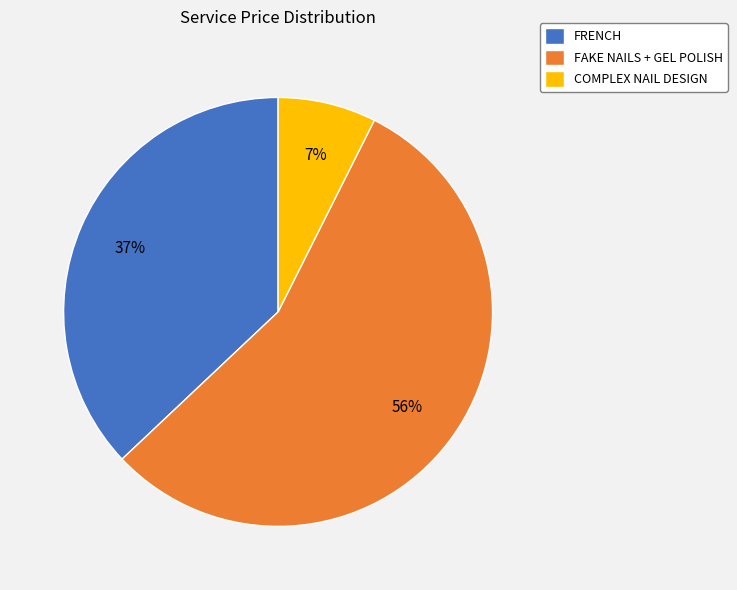

How many segments does this pie chart have?

3